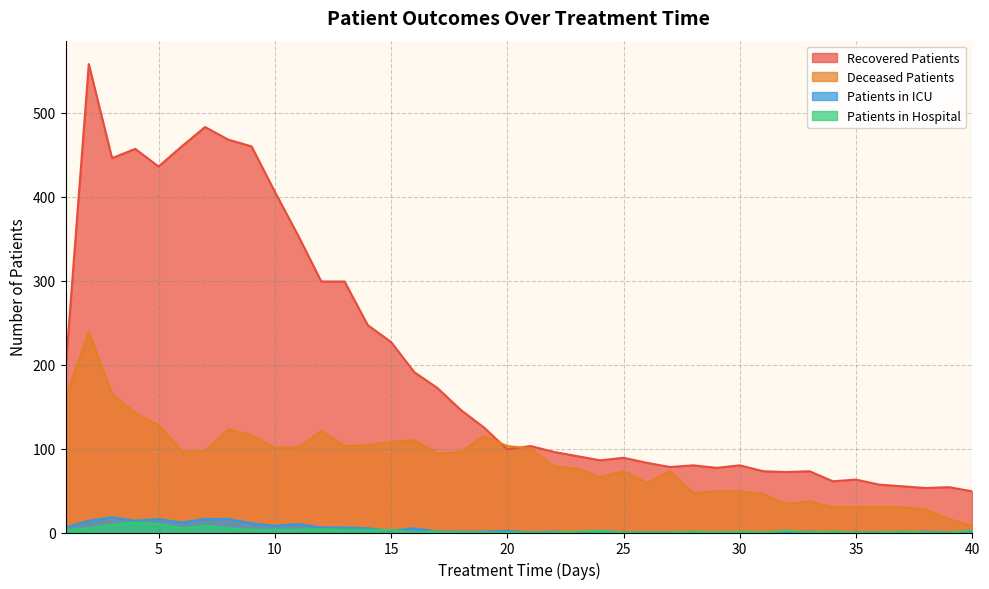

True or false: deceased_patients has more than 0 points higher than both neighbors.

True